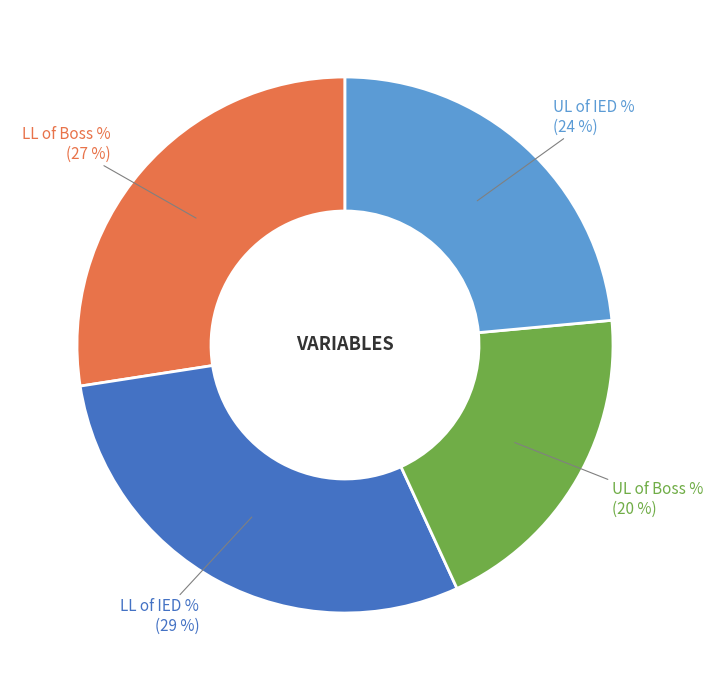

Count the number of slices in the pie.

4